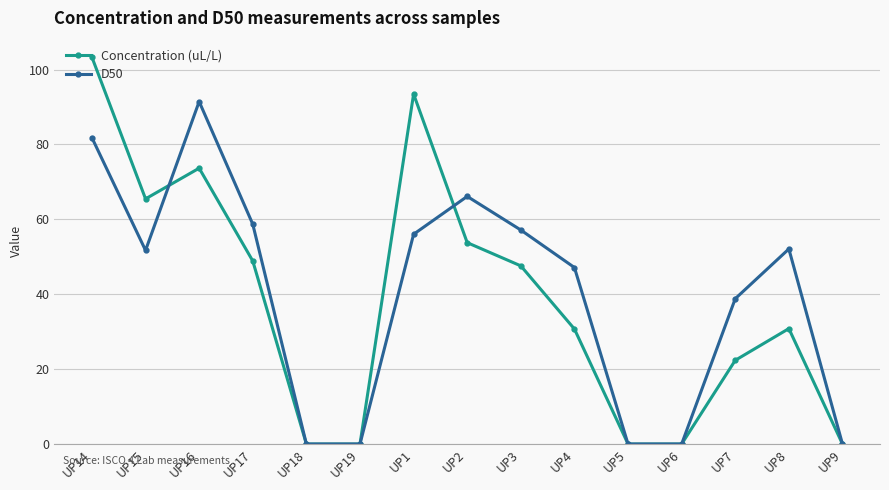

What position from the left is UP19?

6